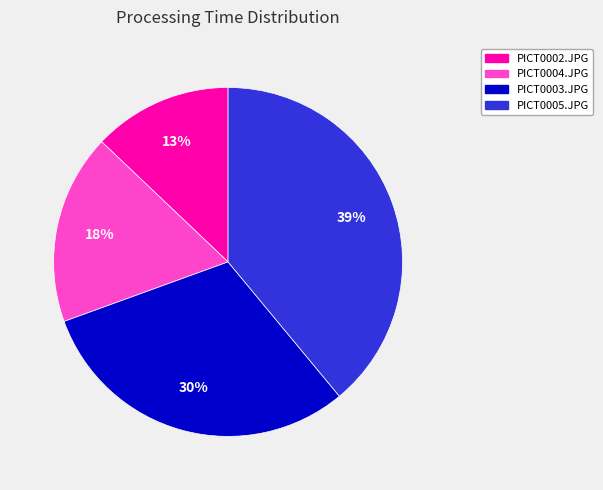

To the nearest percent, what is the average slice percentage?

25%